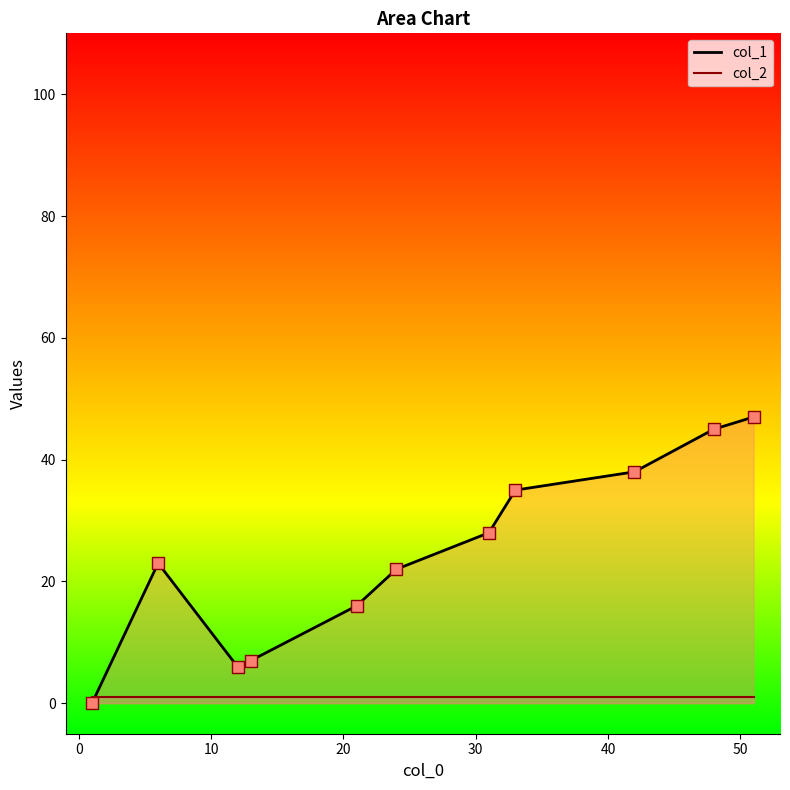

What is the total value across all series at 51?

48